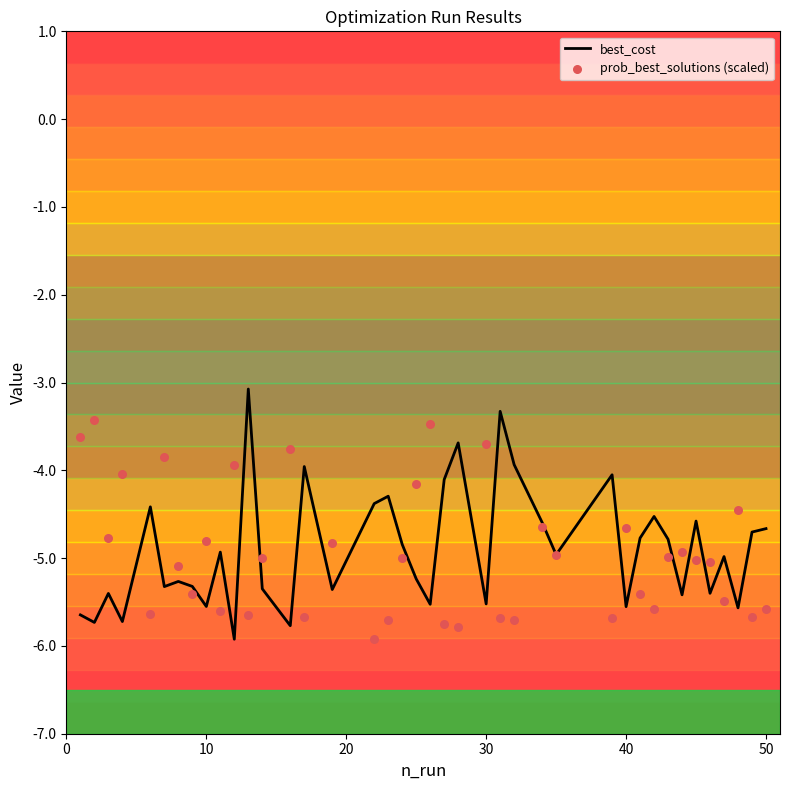

Which series has the largest total across all categories?

best_cost